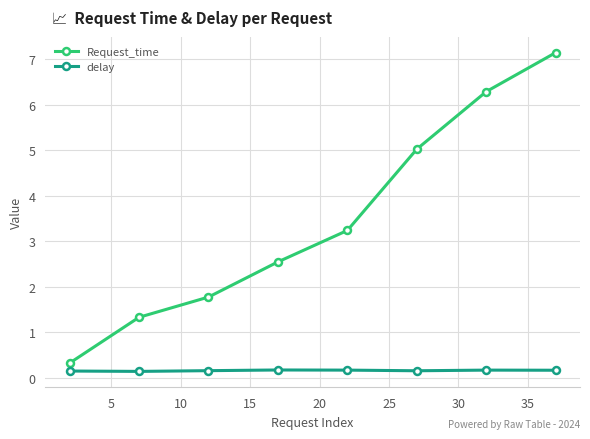

Does the chart have visible grid lines?

Yes